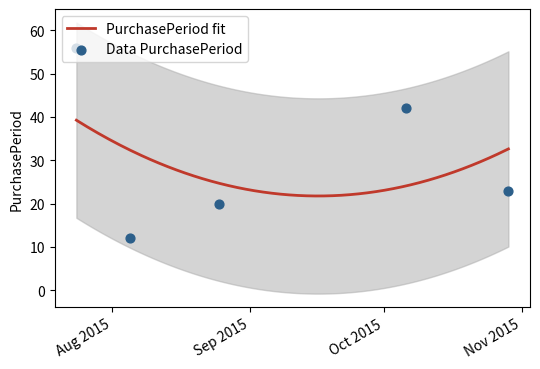

Approximately how many times larger is the value at 2015-10-06 compared to 2015-07-24?

0.8